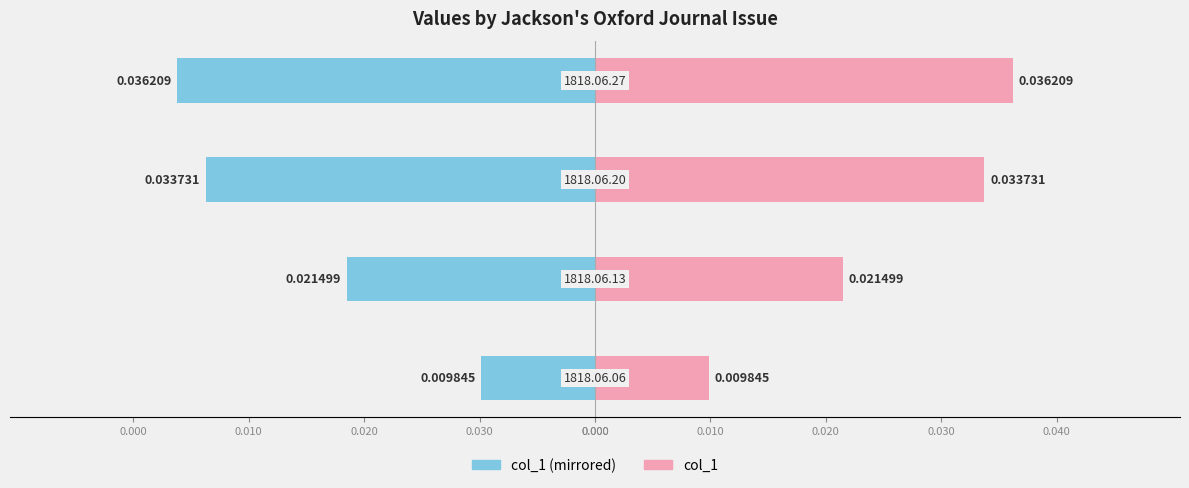

True or false: col_1 (left) has a value of -0.0 at 0.020.

False